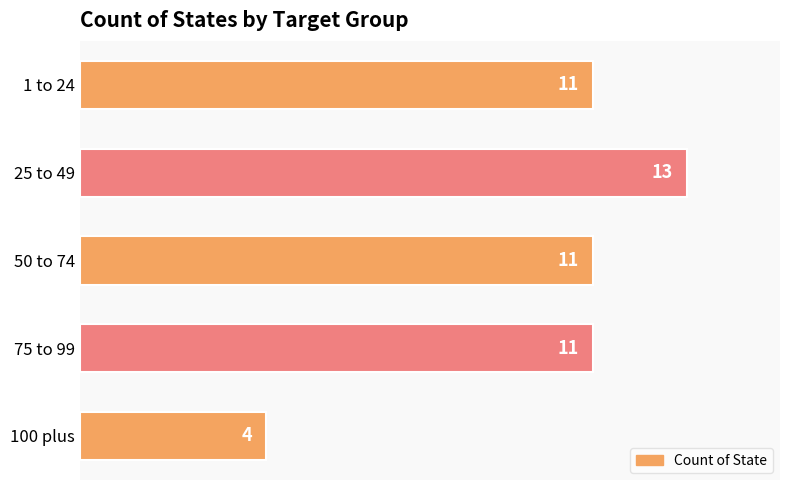

Count the number of categories in the chart.

5